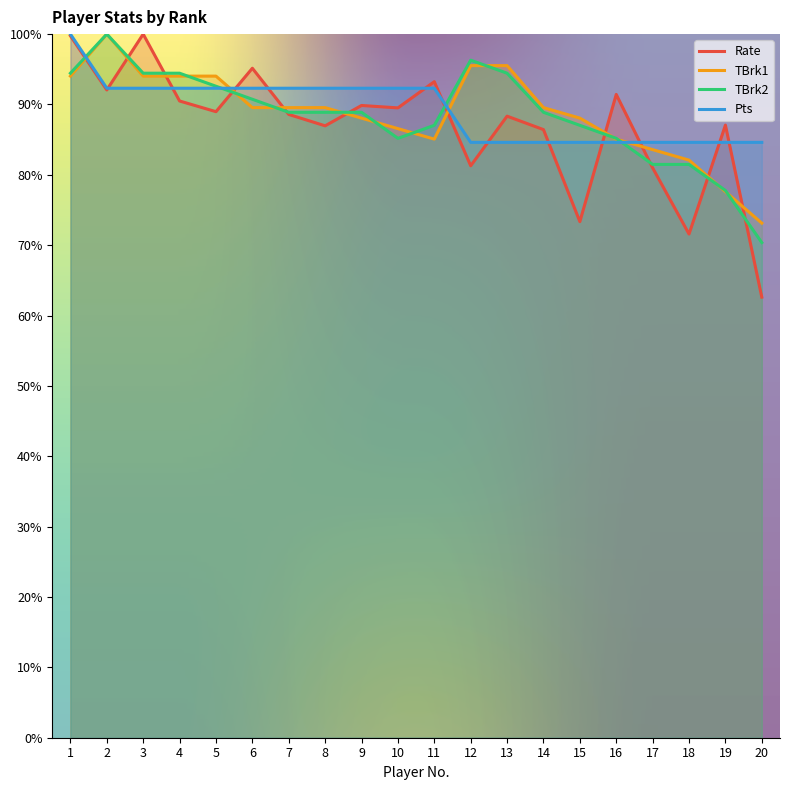

Reading left to right, extract all data points from this chart.

Rate: 99.8	92.1	100.0	90.5	89.0	95.1	88.6	87.0	89.9	89.5	93.2	81.3	88.3	86.4	73.3	91.4	81.0	71.6	87.1	62.6
TBrk1: 94.0	100.0	94.0	94.0	94.0	89.6	89.6	89.6	88.1	86.6	85.1	95.5	95.5	89.6	88.1	85.1	83.6	82.1	77.6	73.1
TBrk2: 94.4	100.0	94.4	94.4	92.6	90.7	88.9	88.9	88.9	85.2	87.0	96.3	94.4	88.9	87.0	85.2	81.5	81.5	77.8	70.4
Pts: 100.0	92.3	92.3	92.3	92.3	92.3	92.3	92.3	92.3	92.3	92.3	84.6	84.6	84.6	84.6	84.6	84.6	84.6	84.6	84.6